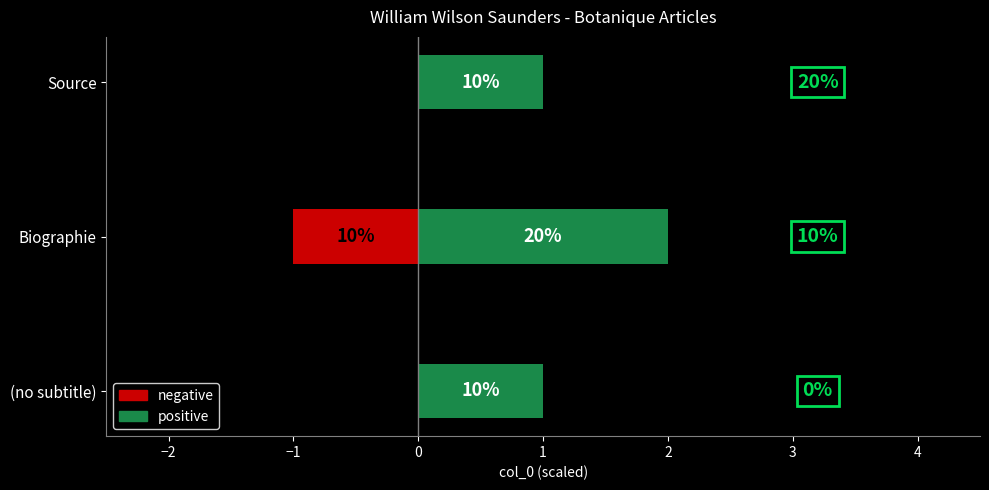

At Source, list the series in order from smallest to largest.

negative, positive